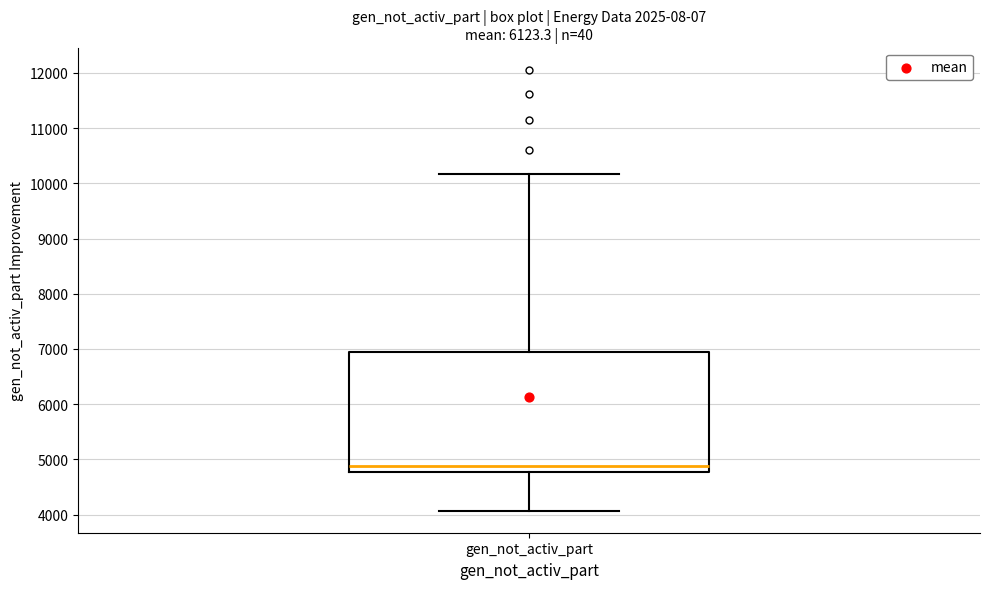

Where does the median line of the box for gen_not_activ_part sit on the y-axis? The values are not printed on the chart, so give them approximately, as read against the axis.

4900